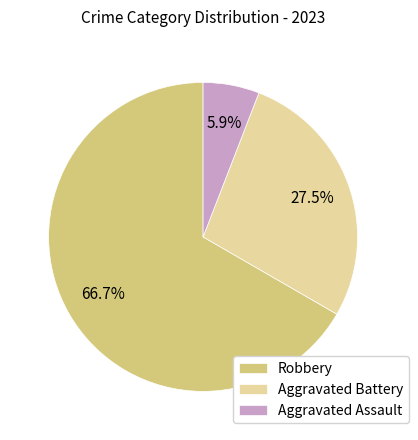

Is Aggravated Assault the majority of the pie?

No